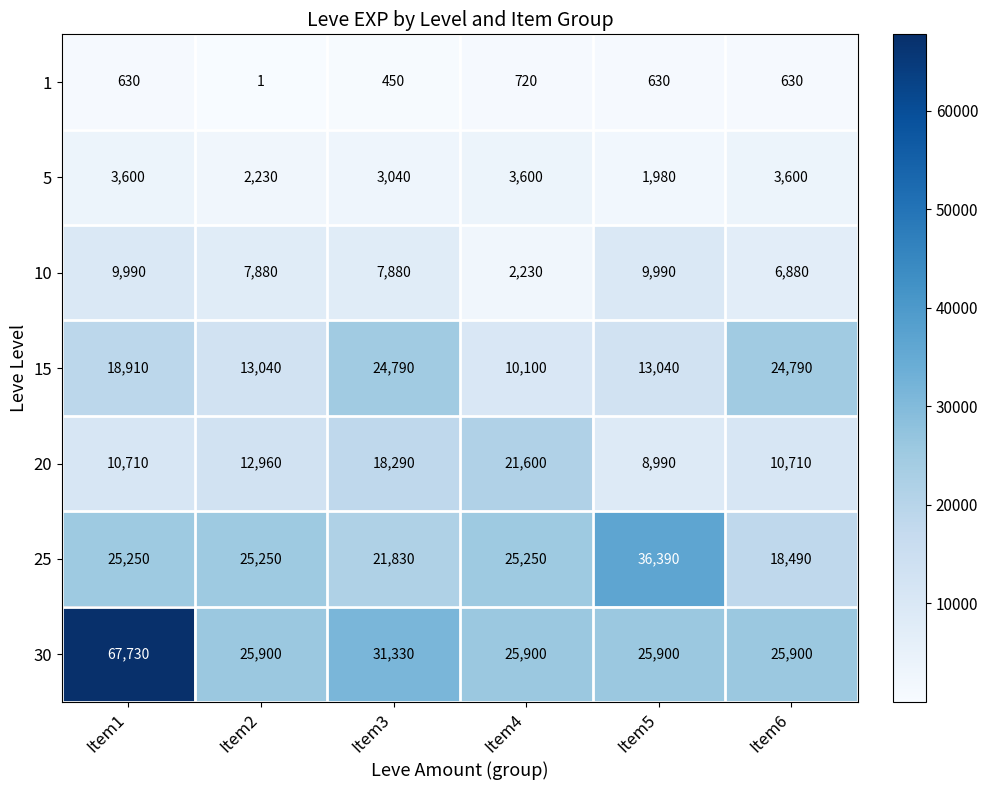

What is the total value across all series at Item6?

91000